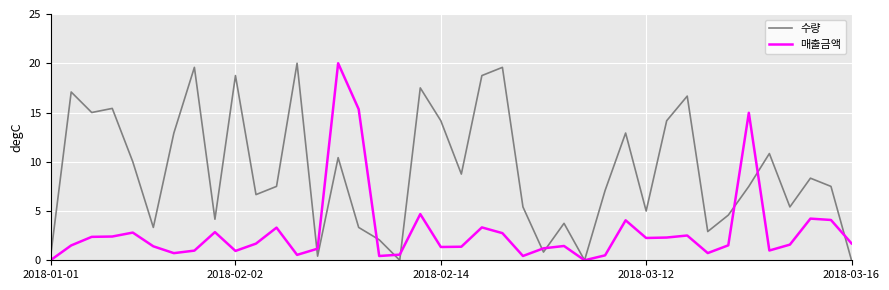

What is the maximum value shown in the chart?

20.0